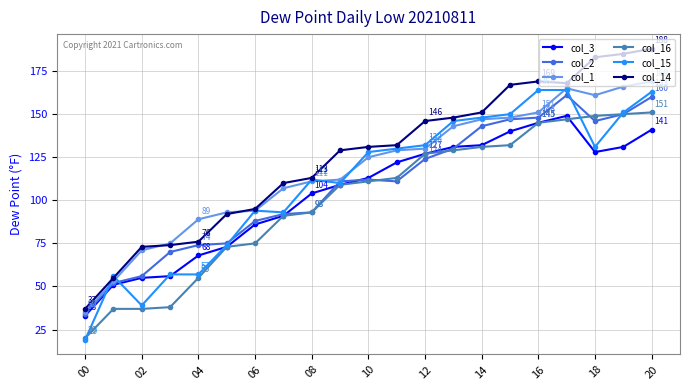

At how many categories does at least one series exceed 79?

17